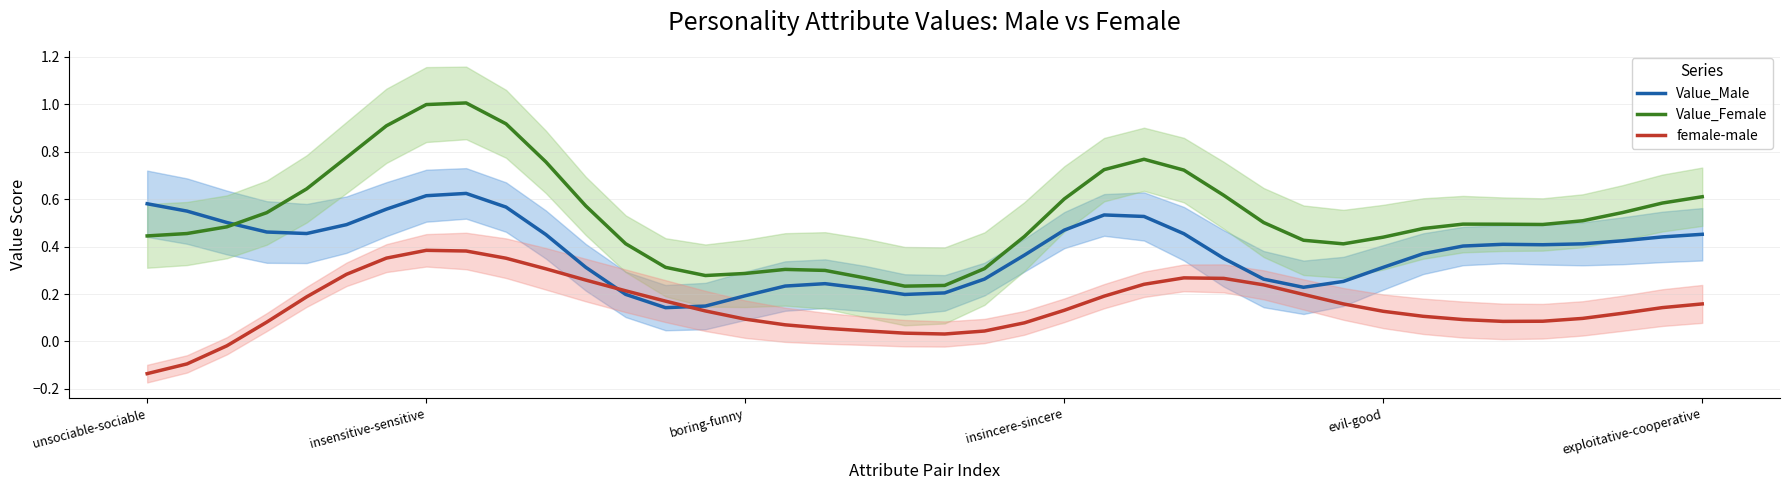

What is the minimum value shown in the chart?

-0.1